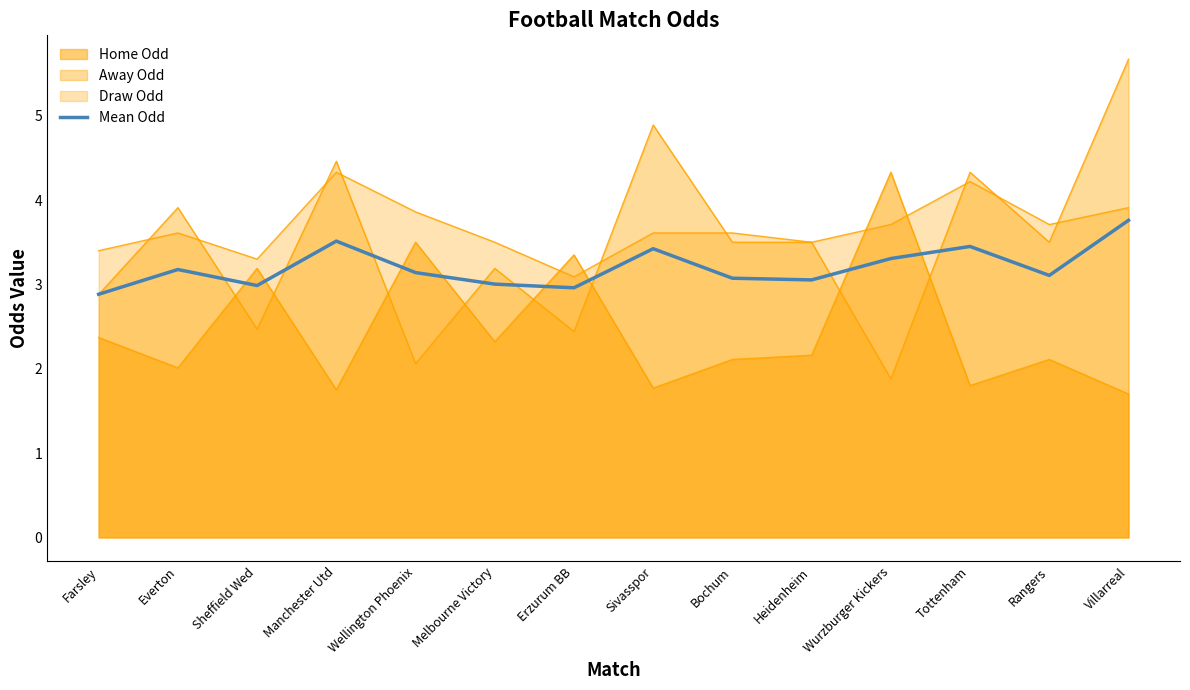

Does the chart have visible grid lines?

No